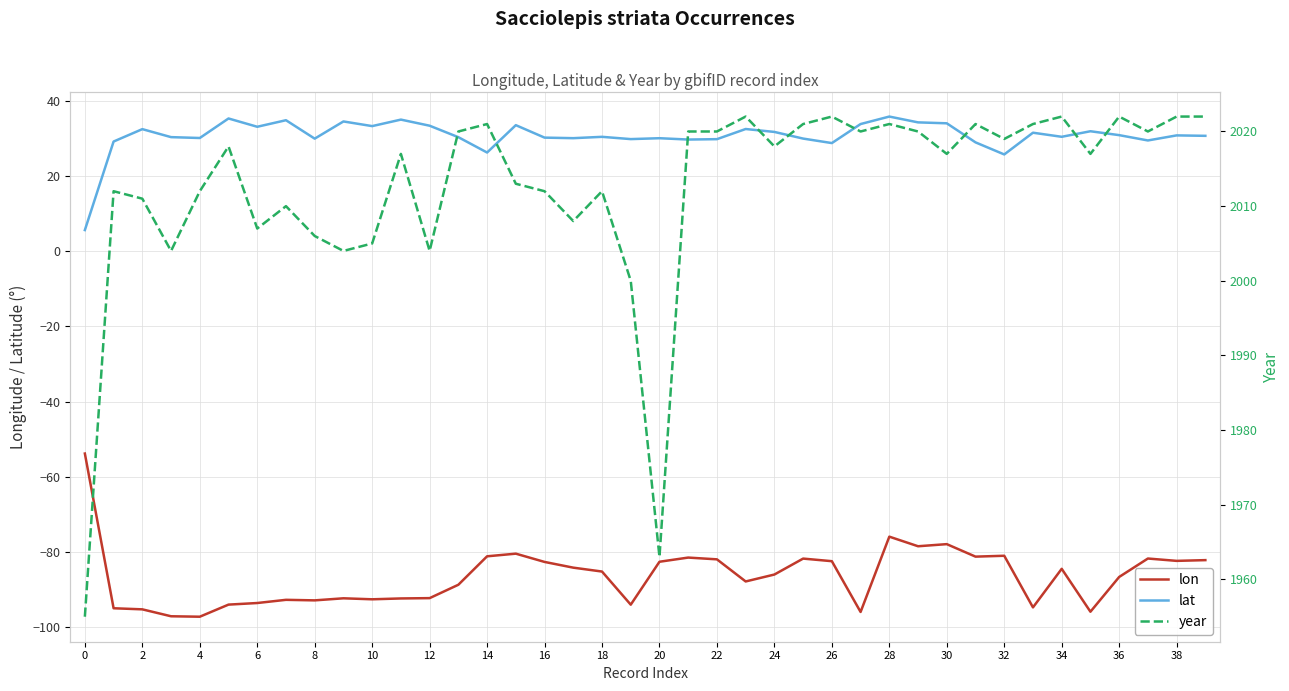

Between 27 and 32, which series saw the biggest shift?

lon